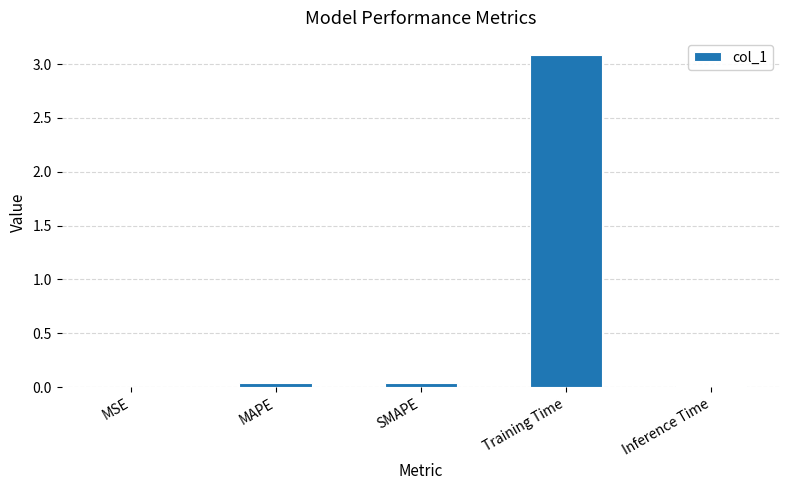

What is the maximum value shown in the chart?

3.1